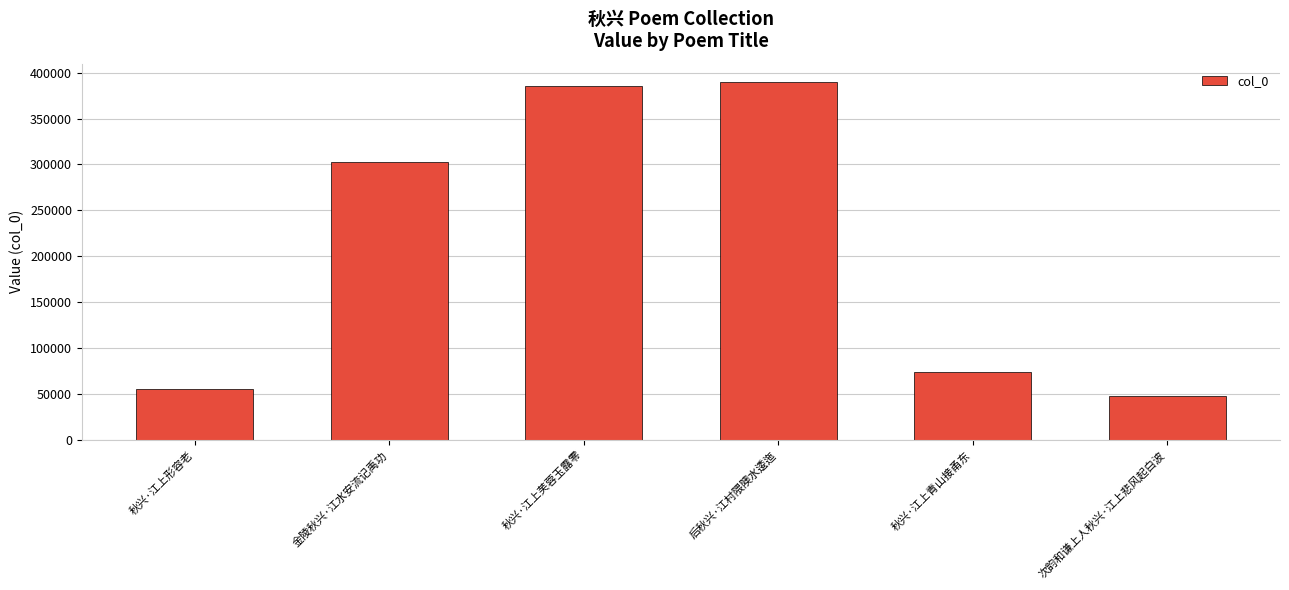

Reading right to left, transcribe all the data shown in this chart.

47706	73664	390192	385190	303184	55548